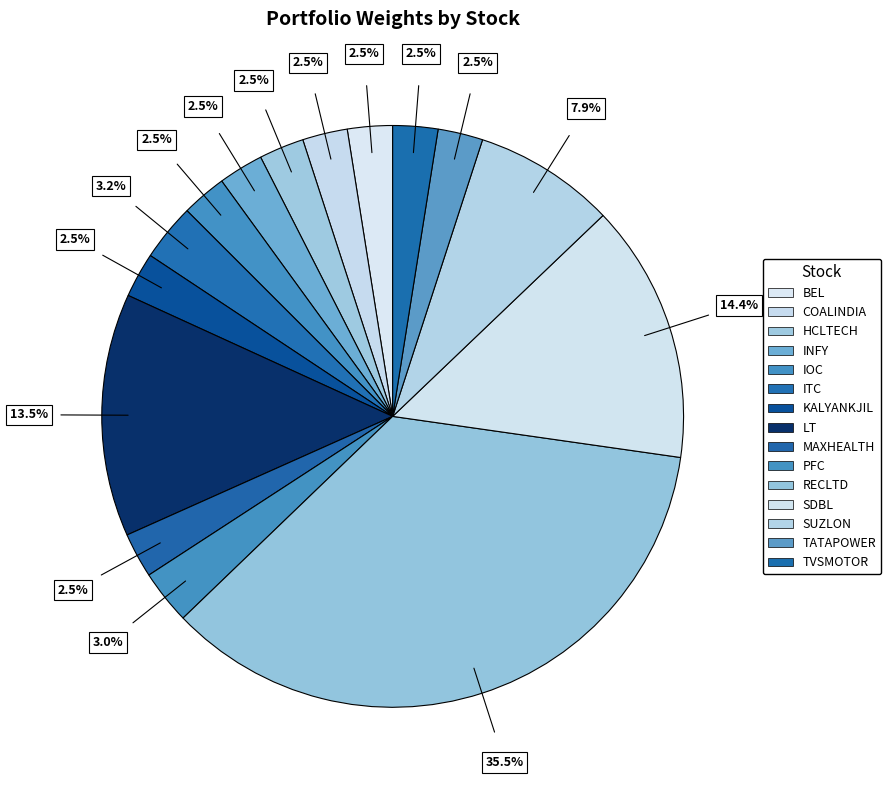

Which category has the biggest portion of the pie?

RECLTD